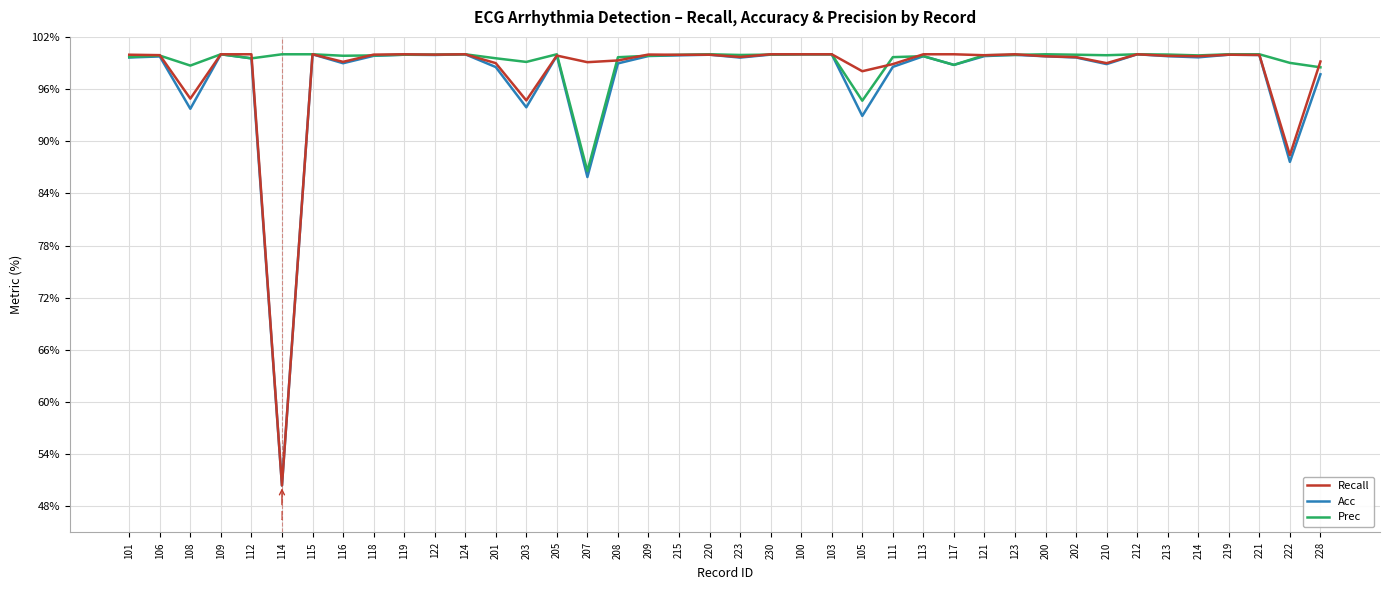

Where does the Prec series first go above 99?

101